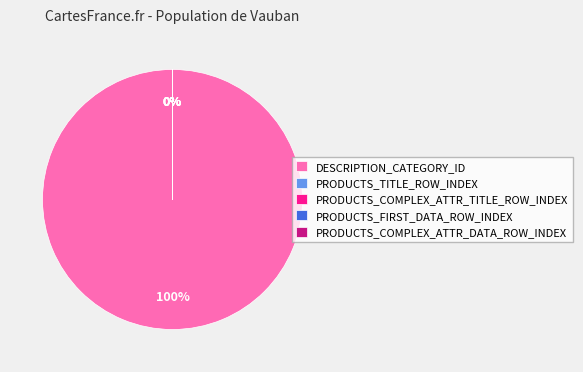

Which has a higher value, DESCRIPTION_CATEGORY_ID or PRODUCTS_TITLE_ROW_INDEX?

DESCRIPTION_CATEGORY_ID